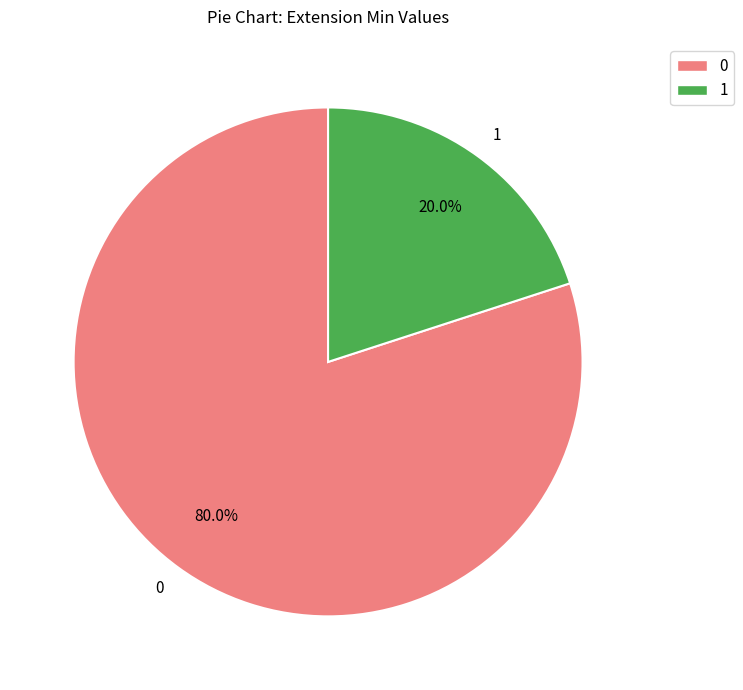

Which category accounts for the majority?

0